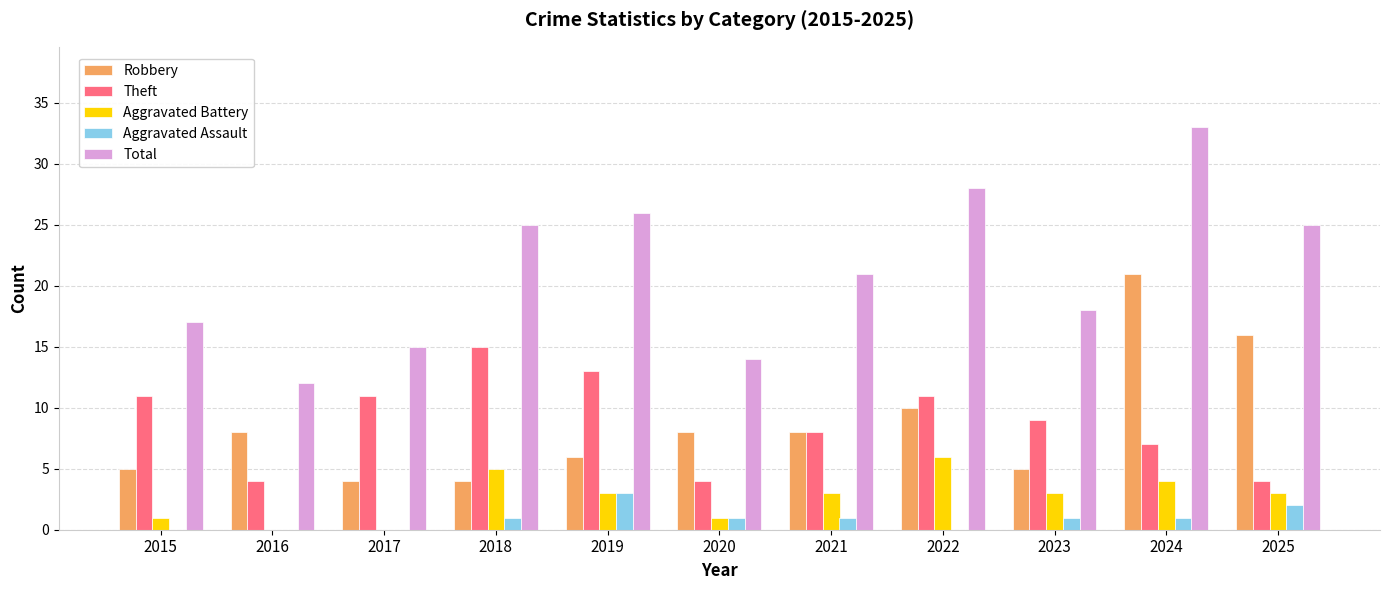

Reading left to right, extract all data points from this chart.

Robbery: 5	8	4	4	6	8	8	10	5	21	16
Theft: 11	4	11	15	13	4	8	11	9	7	4
Aggravated Battery: 1	0	0	5	3	1	3	6	3	4	3
Aggravated Assault: 0	0	0	1	3	1	1	0	1	1	2
Total: 17	12	15	25	26	14	21	28	18	33	25